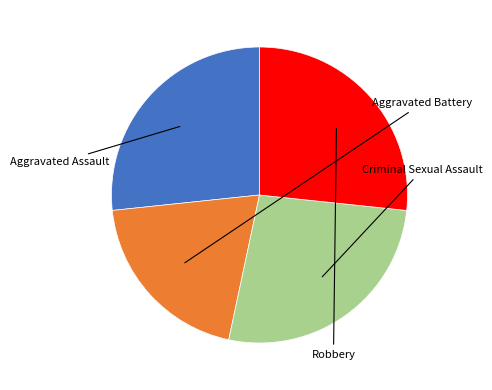

Does any single category account for the majority?

No